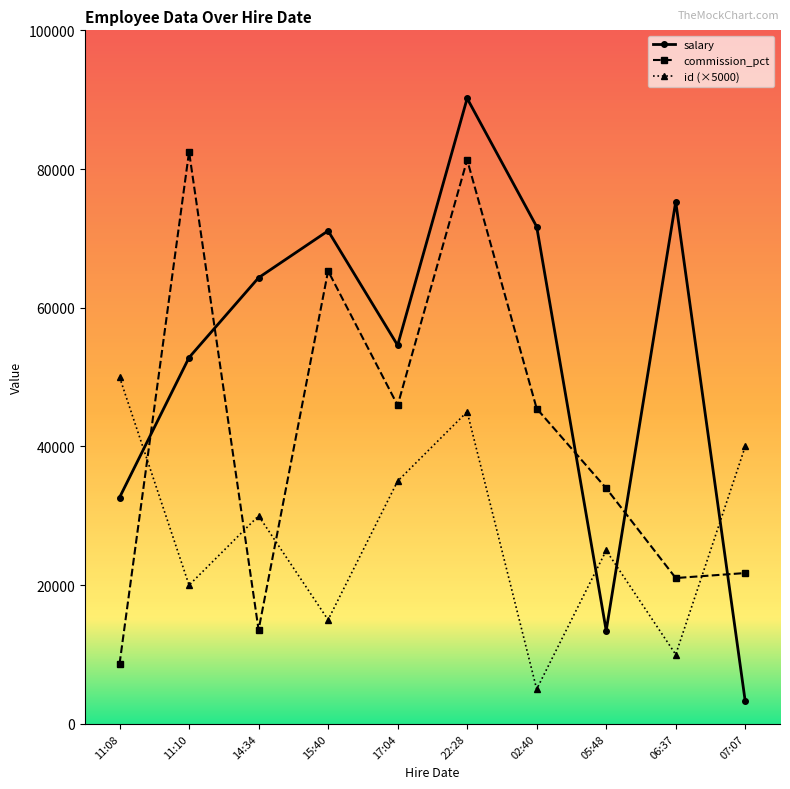

What is the label of the 2nd point from the right?

06:37